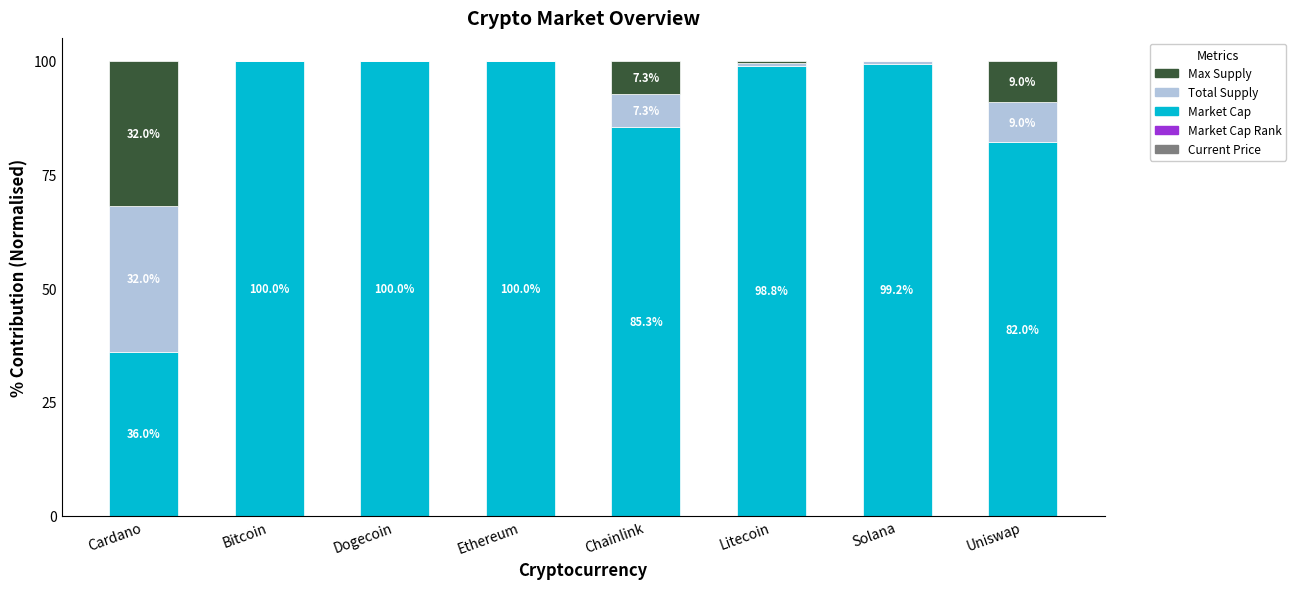

Which series has the largest range (max minus min)?

Market Cap